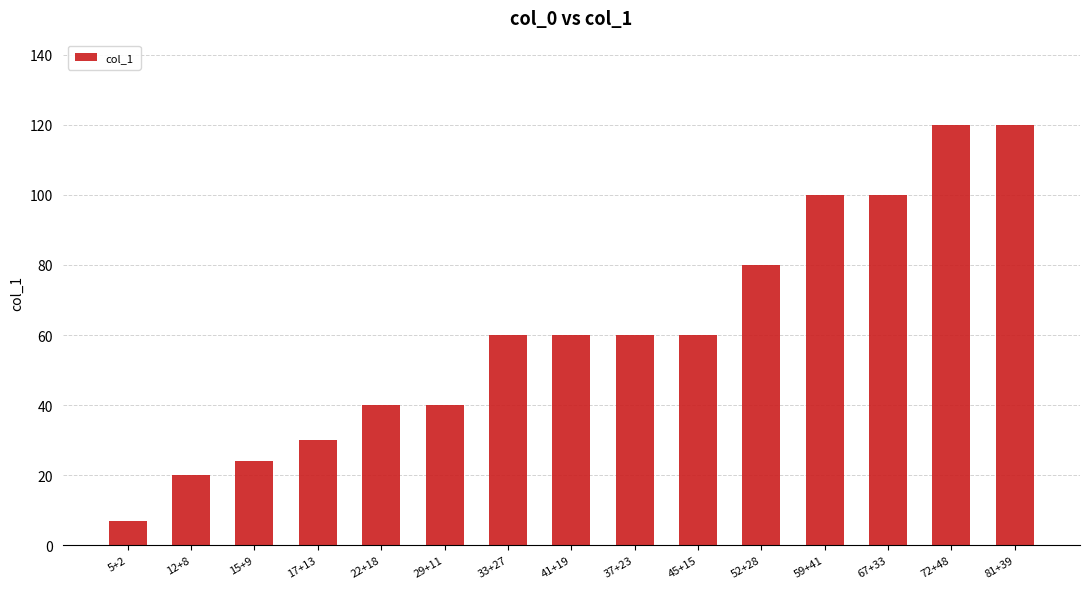

What is the difference between the maximum and minimum values?

113